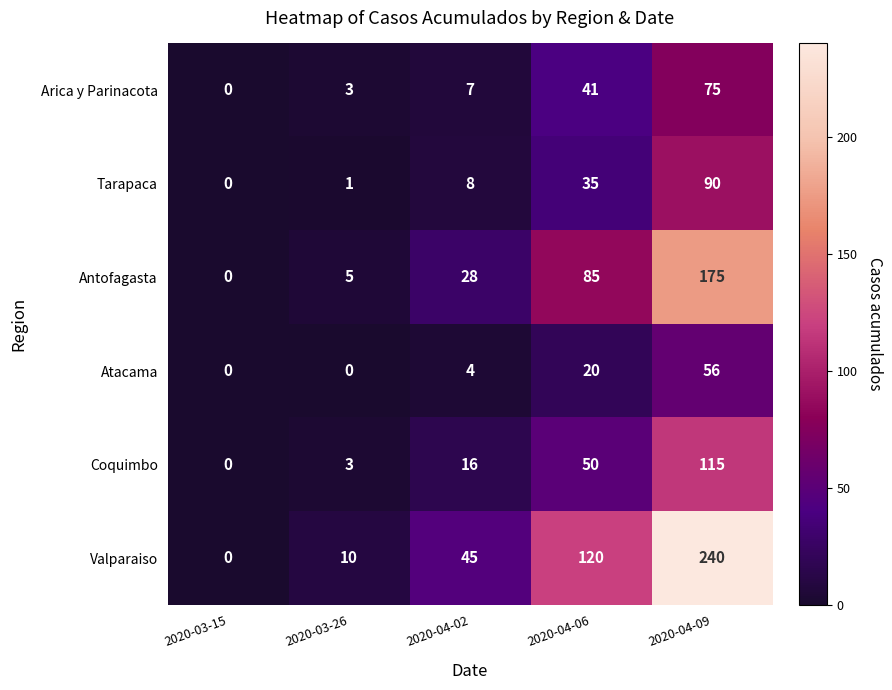

Rank the series at 2020-04-02 from highest to lowest value.

Valparaiso, Antofagasta, Coquimbo, Tarapaca, Arica y Parinacota, Atacama